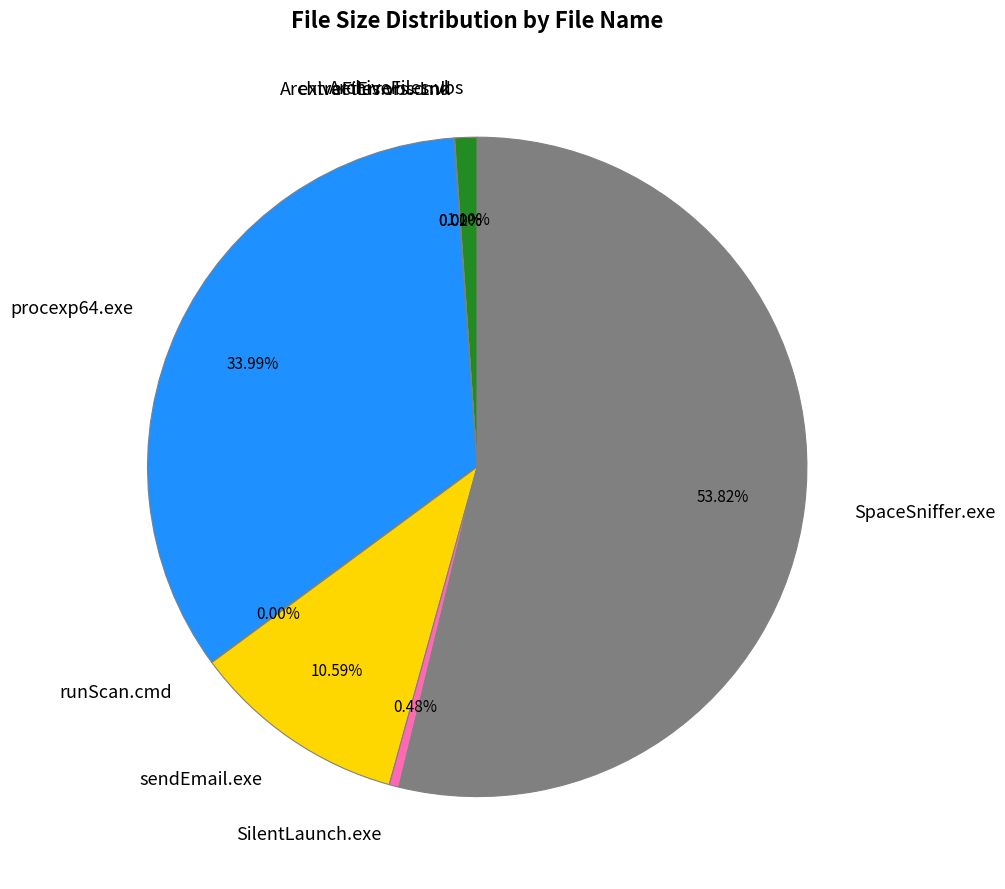

Which category has the biggest portion of the pie?

SpaceSniffer.exe